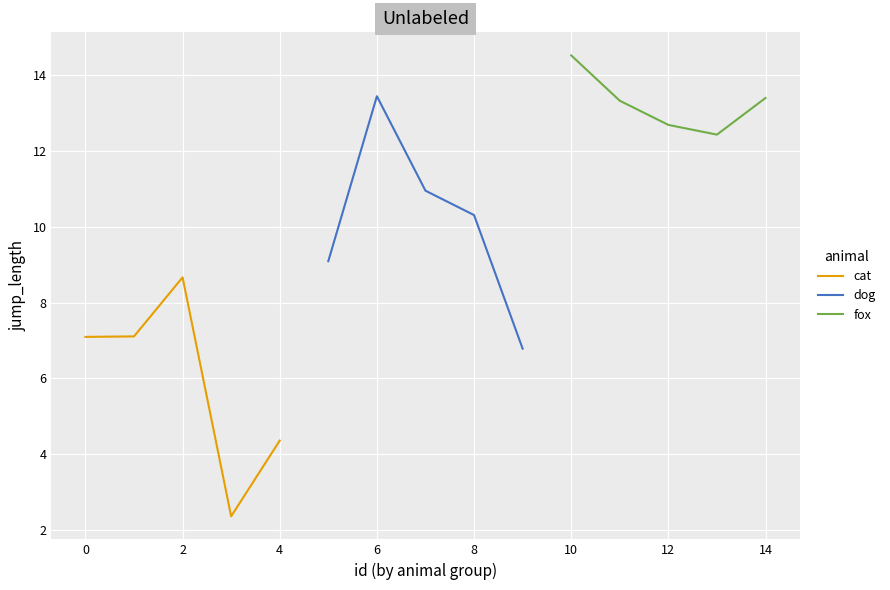

Where is dog nearest to the value 10?

8